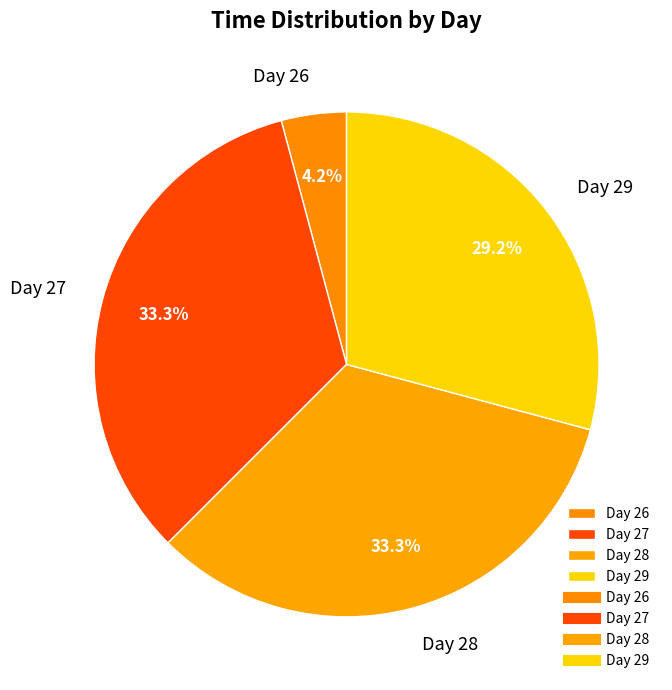

Is there any slice that represents more than half of the pie?

No